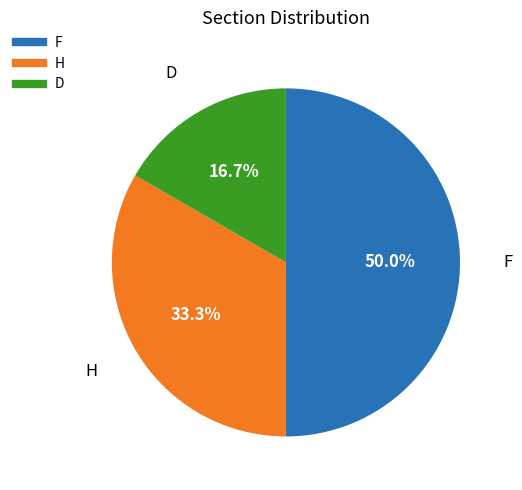

The H slice represents 45% of the pie. True or false?

False